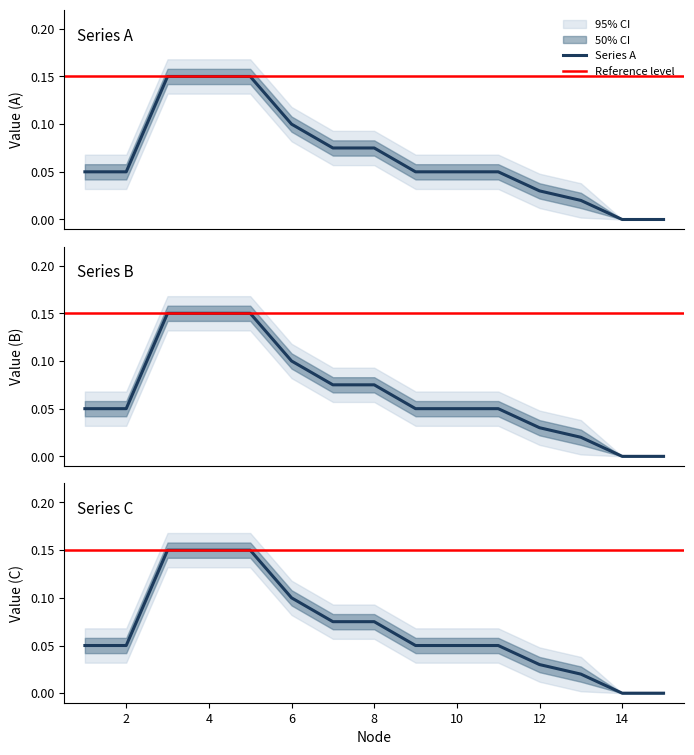

Rank the series at 7 from highest to lowest value.

Series A, Series B, Series C